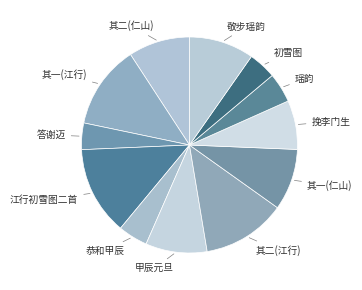

Count the number of slices in the pie.

12